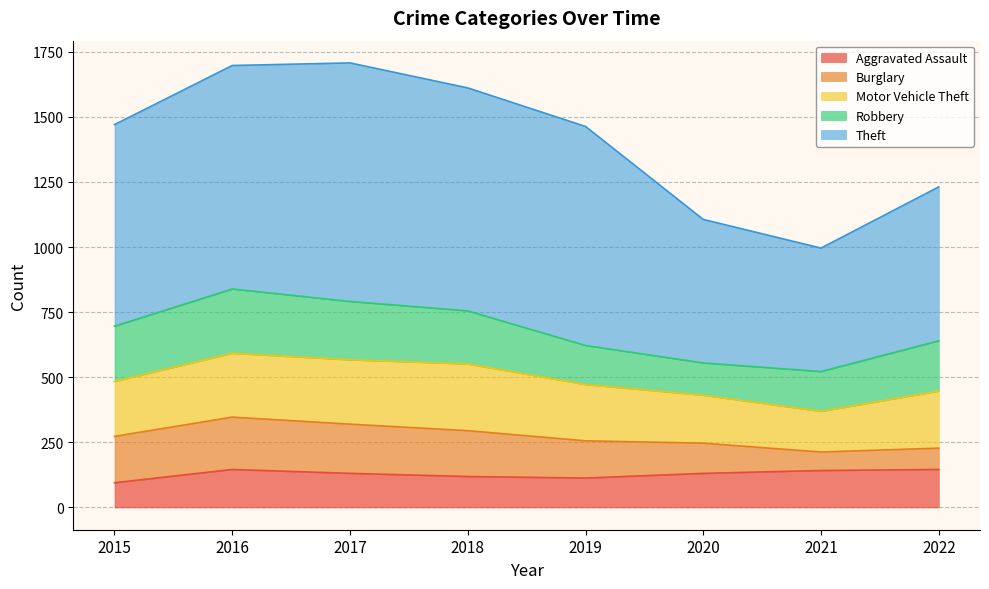

What is the total value across all series at 2018?

1611